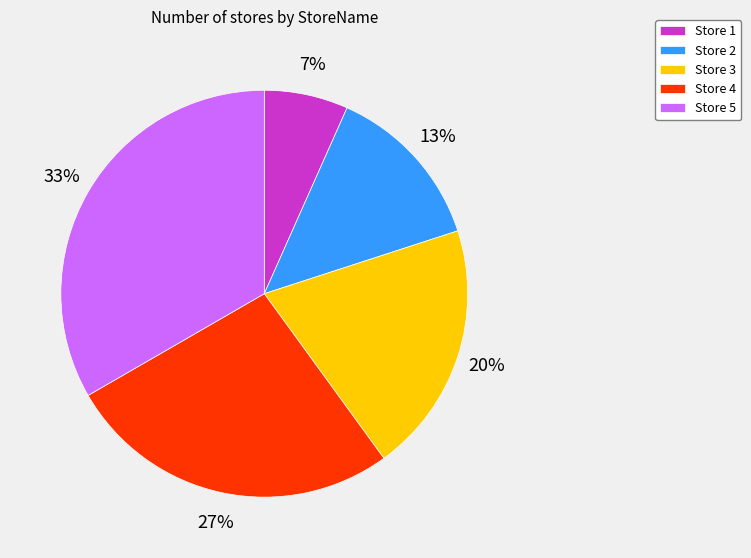

To the nearest percent, what is the difference between the Store 3 and Store 4 slice percentages?

7%